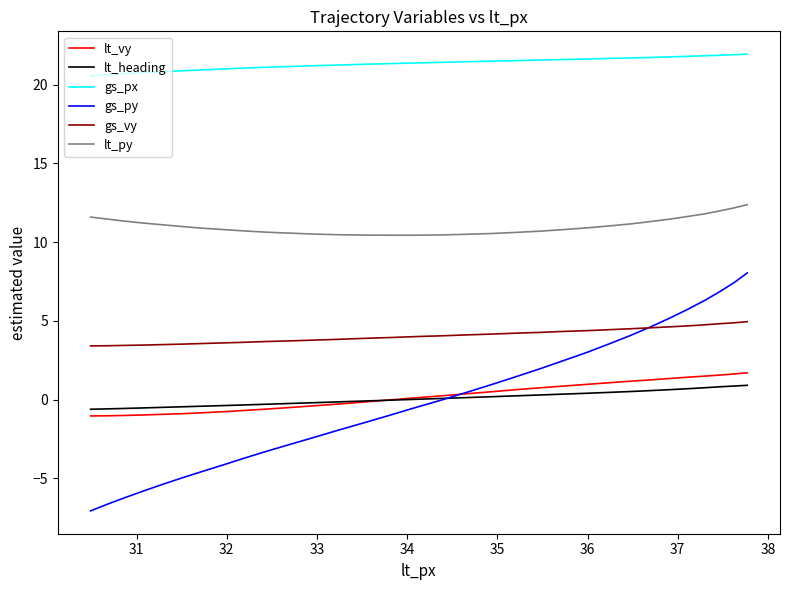

What is the highest value of the lt_heading series?

0.9